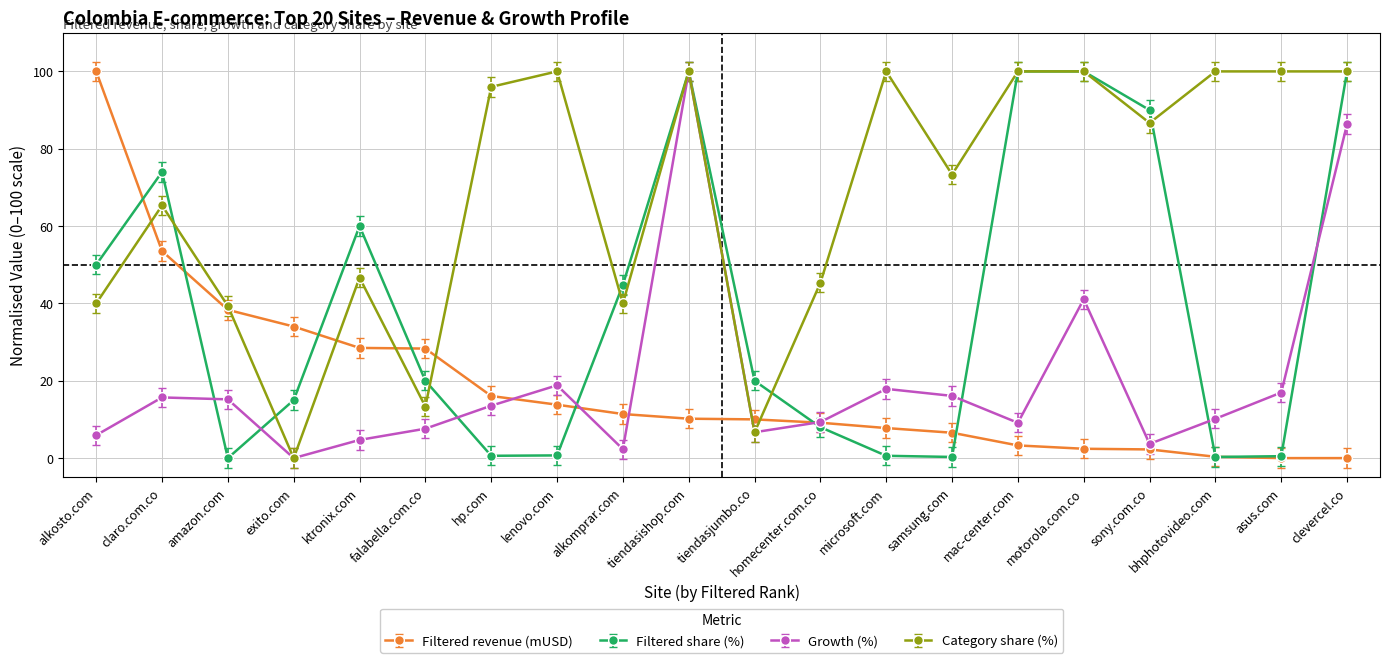

What position from the left is tiendasjumbo.co?

11